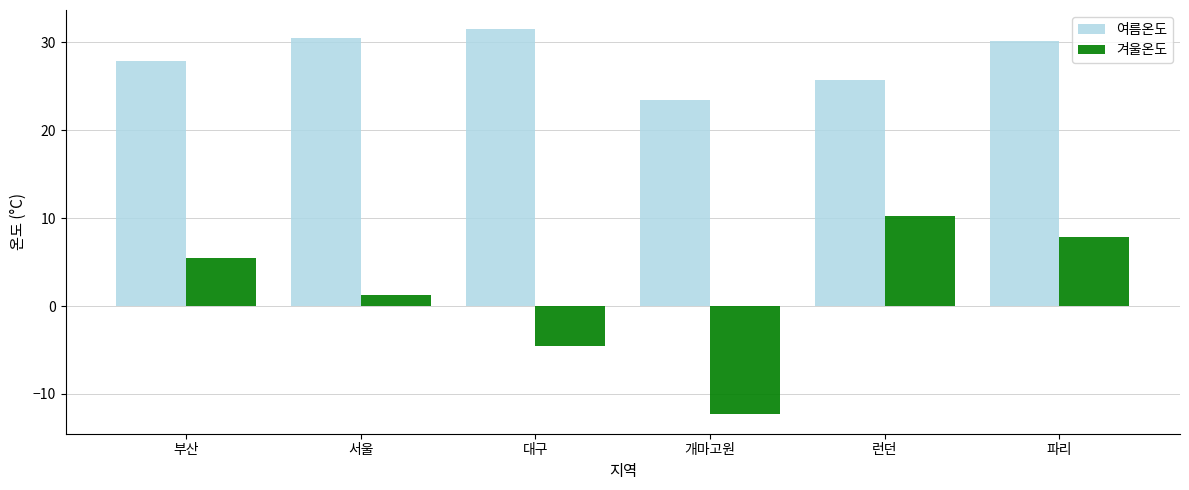

Is the value of 겨울온도 at 개마고원 greater than the value of 여름온도 at 대구?

No